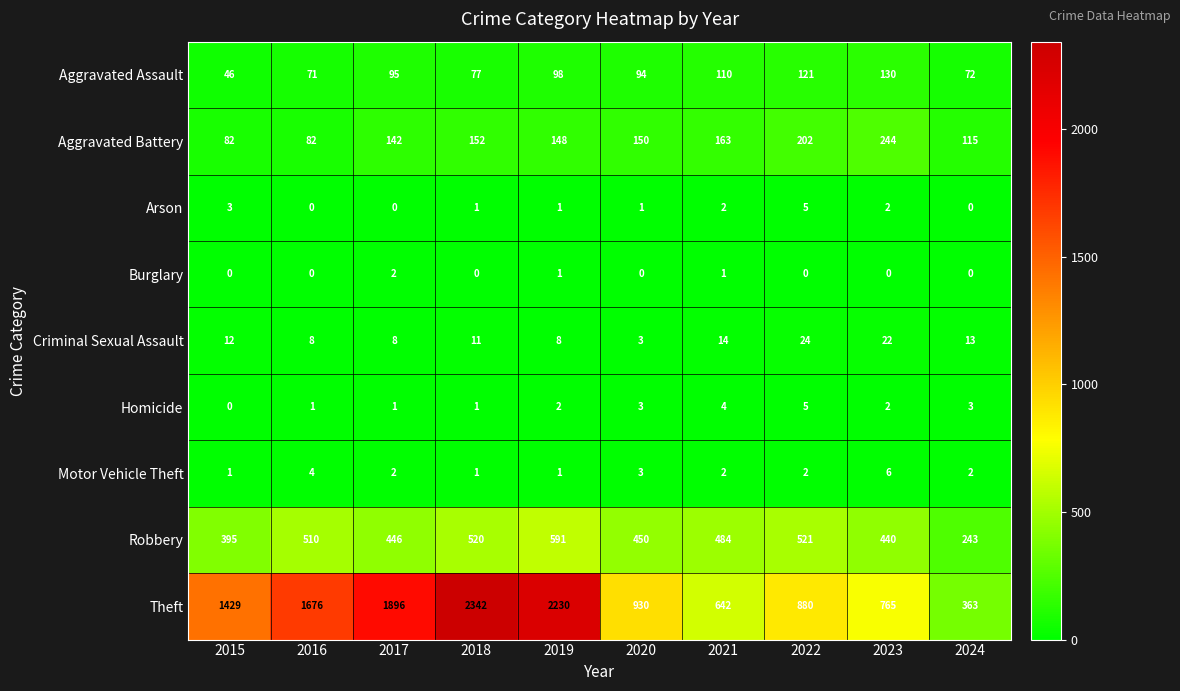

What is the total value across all series at 2017?

2592